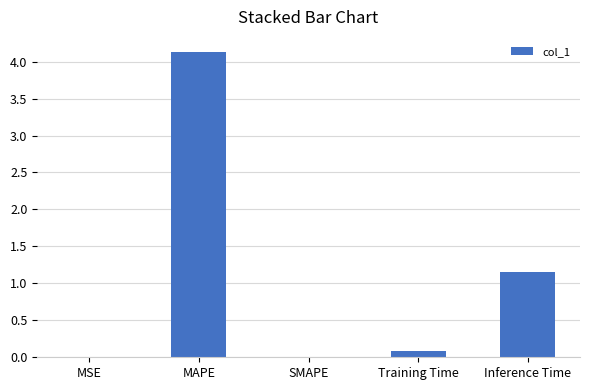

The chart shows a value of 0.1 at Training Time. True or false?

True